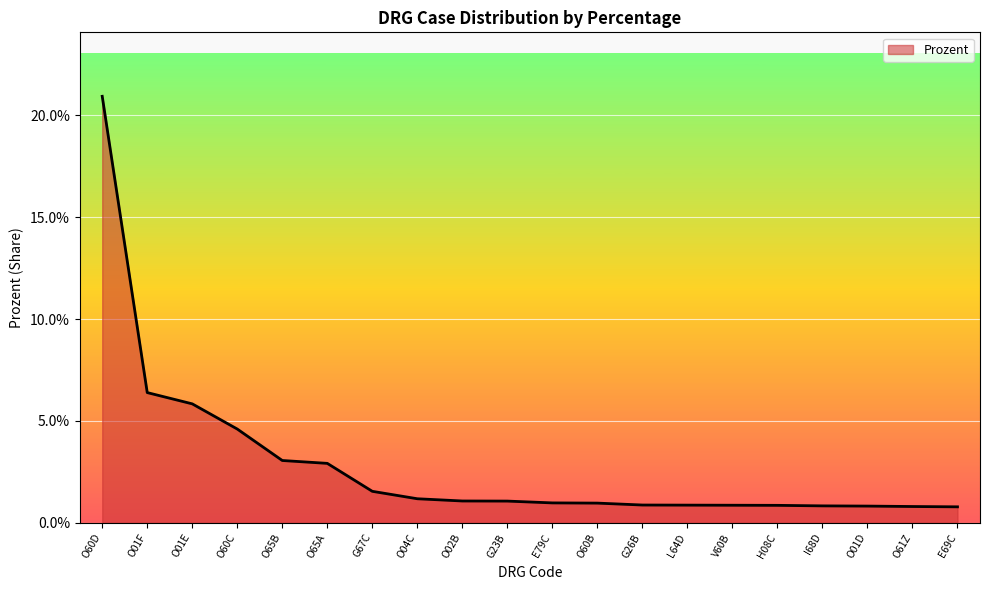

Is this an area chart (filled region under the line)?

Yes